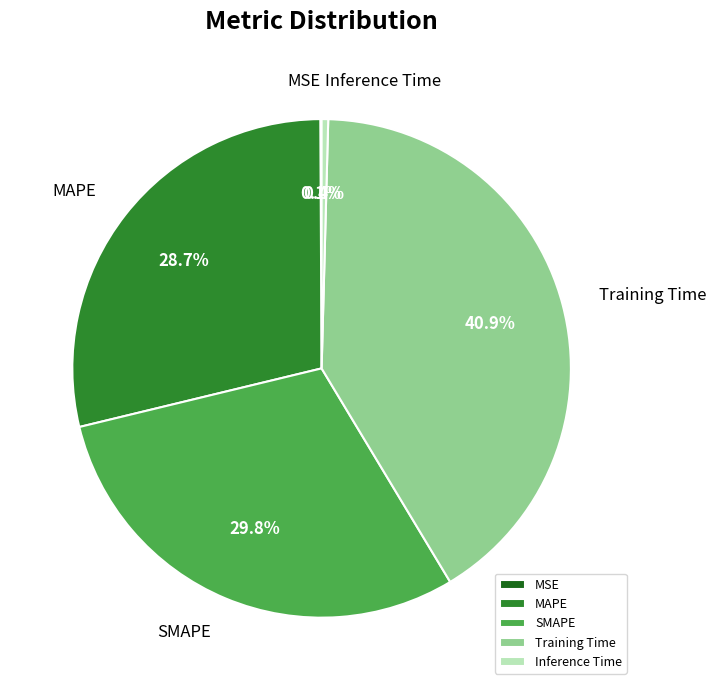

True or false: Training Time accounts for 41% of the total.

True